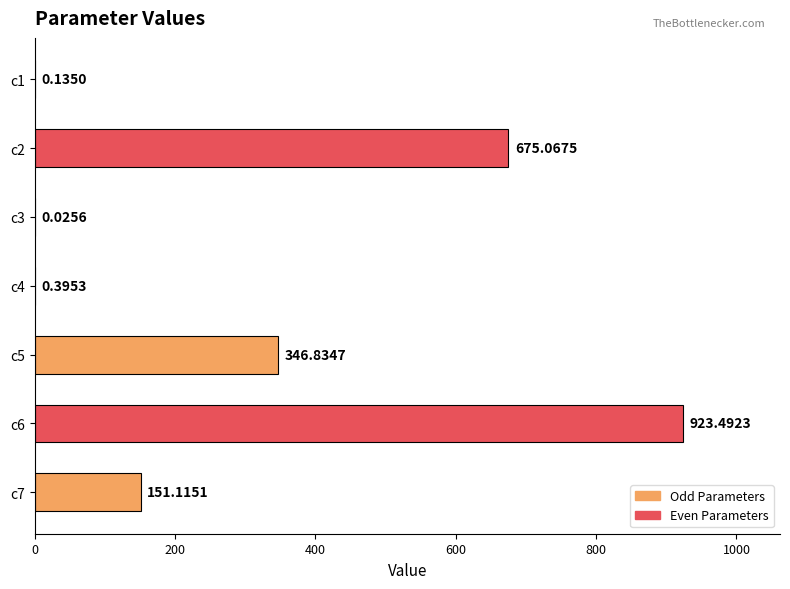

Which has a higher value, c7 or c5?

c5